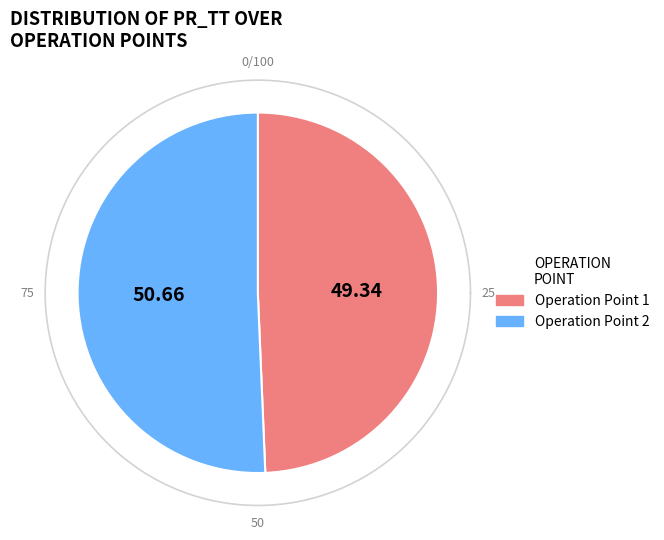

How much of the chart is everything except 1?

50.7%